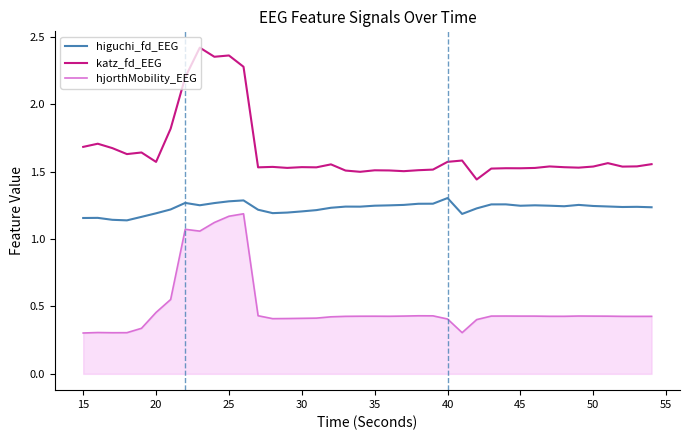

Which series has the largest total across all categories?

katz_fd_EEG